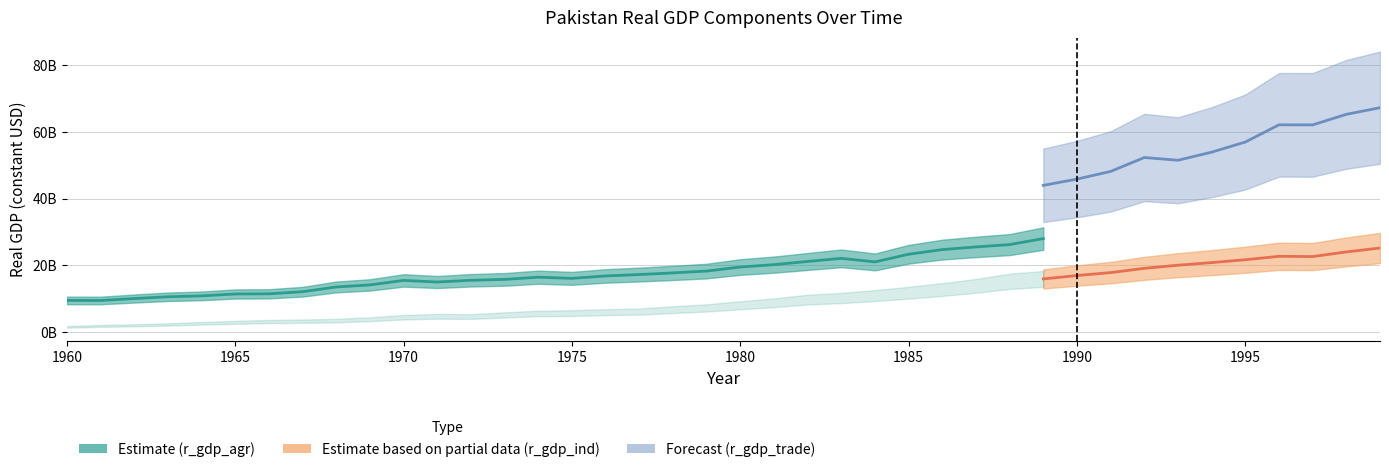

What is the sum of the r_gdp_agr values at 1979 and 1973?

34127796012.2